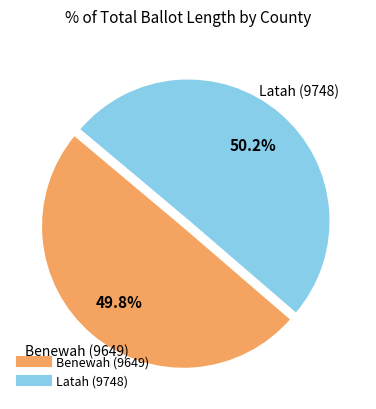

Approximately how many times larger is the value at Latah (9748) compared to Benewah (9649)?

1.0